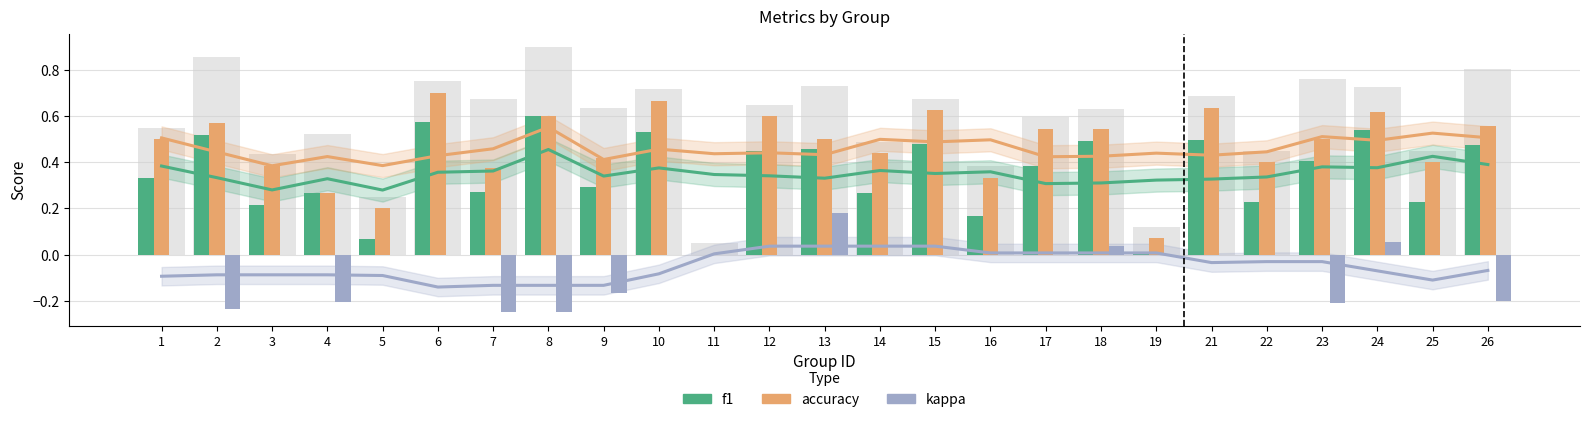

Reading left to right, list all the values displayed in this chart.

f1: 0.3	0.5	0.2	0.3	0.1	0.6	0.3	0.6	0.3	0.5	0.0	0.5	0.5	0.3	0.5	0.2	0.4	0.5	0.0	0.5	0.2	0.4	0.5	0.2	0.5
accuracy: 0.5	0.6	0.4	0.3	0.2	0.7	0.4	0.6	0.4	0.7	0.0	0.6	0.5	0.4	0.6	0.3	0.5	0.5	0.1	0.6	0.4	0.5	0.6	0.4	0.6
kappa: 0.0	-0.2	0.0	-0.2	0.0	0.0	-0.2	-0.2	-0.2	0.0	0.0	0.0	0.2	0.0	0.0	0.0	0.0	0.0	0.0	0.0	0.0	-0.2	0.1	0.0	-0.2